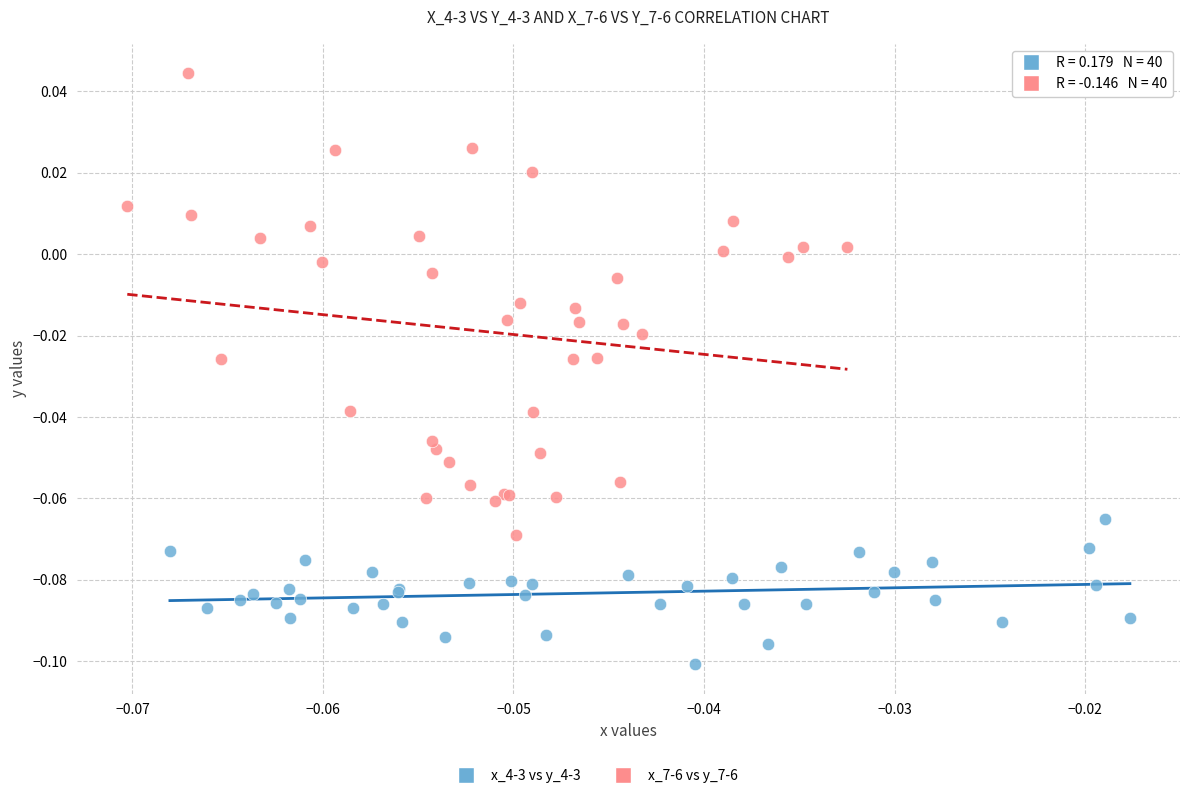

Which series has the largest Y range (max minus min)?

x_7-6 vs y_7-6